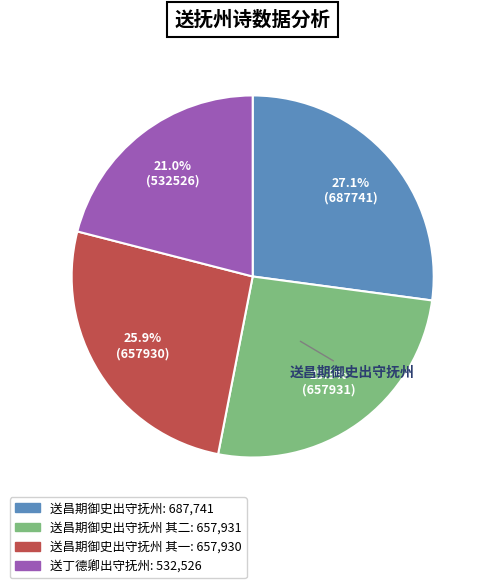

Does any single category account for the majority?

No